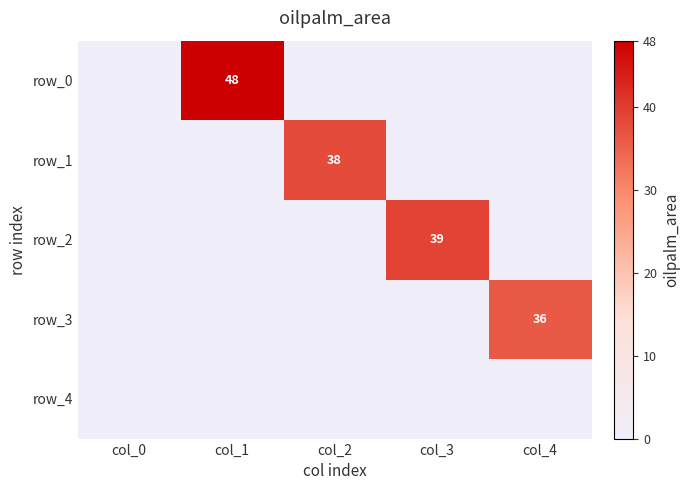

How many data points in row_1 are above 0?

1